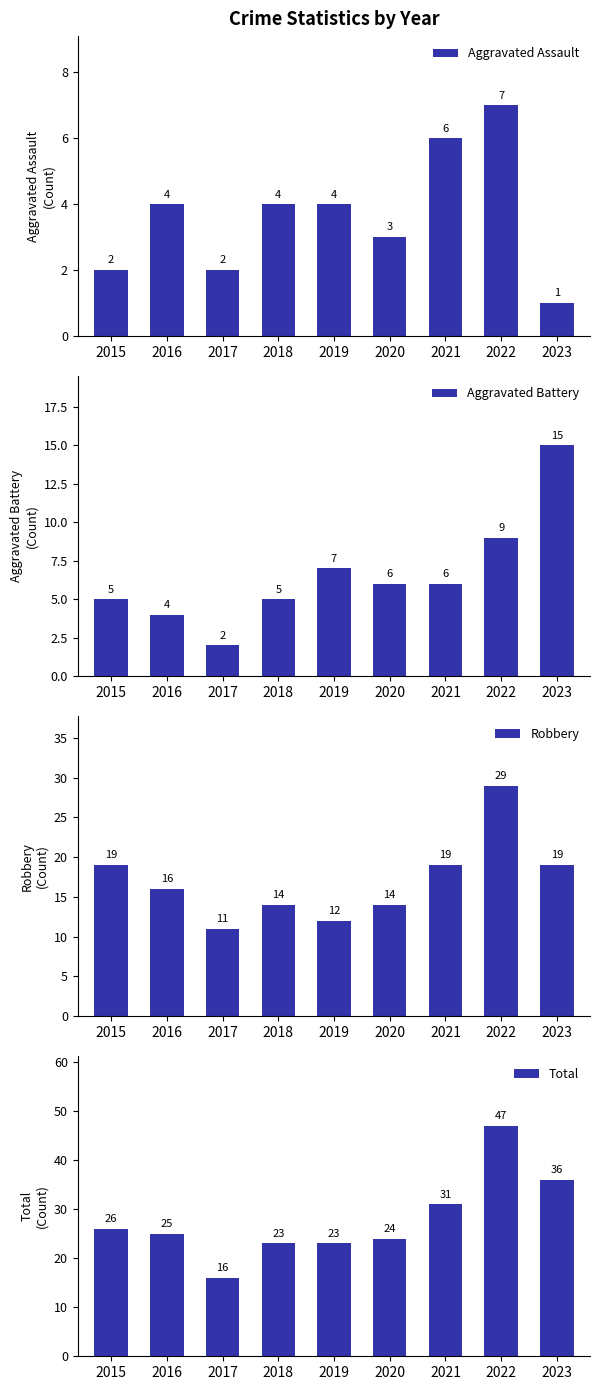

What is the value of the Aggravated Battery bar at the 1st from the left?

5